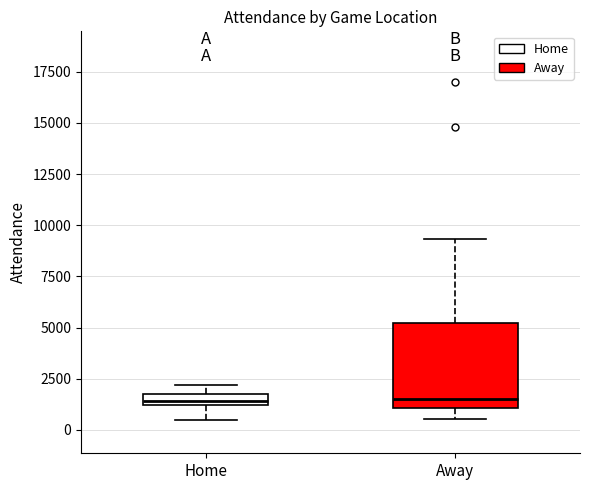

Comparing the boxes themselves (not the whiskers), which one is the tallest?

Away